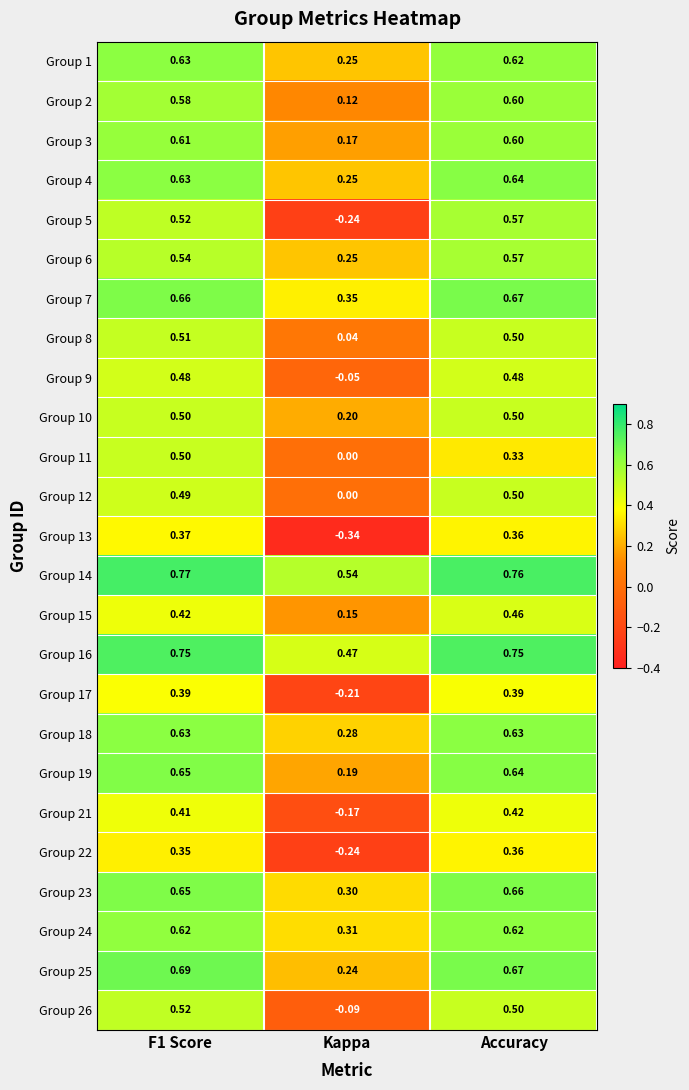

How many data points does each series have?

3